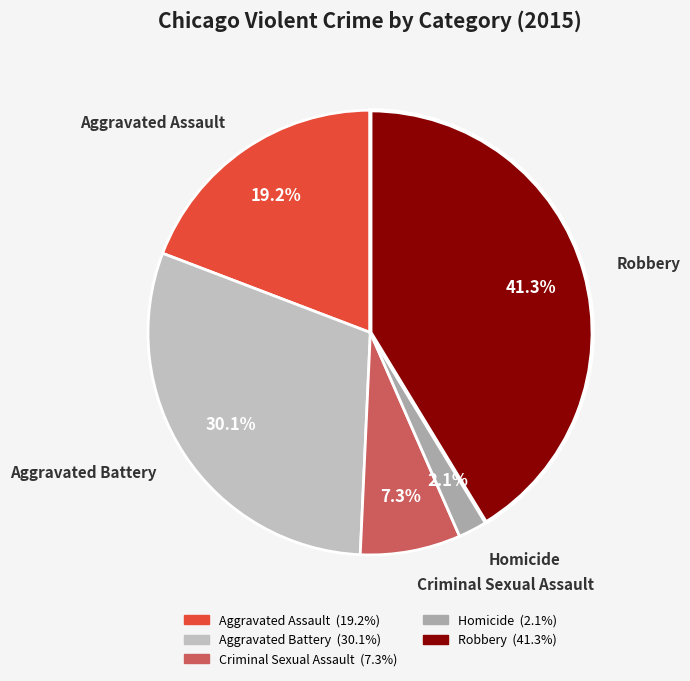

To the nearest percent, what portion does Criminal Sexual Assault represent?

7%